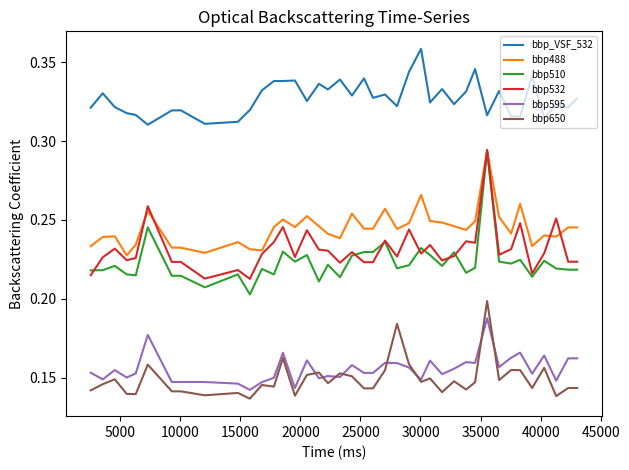

Which series has the widest spread of values?

bbp510